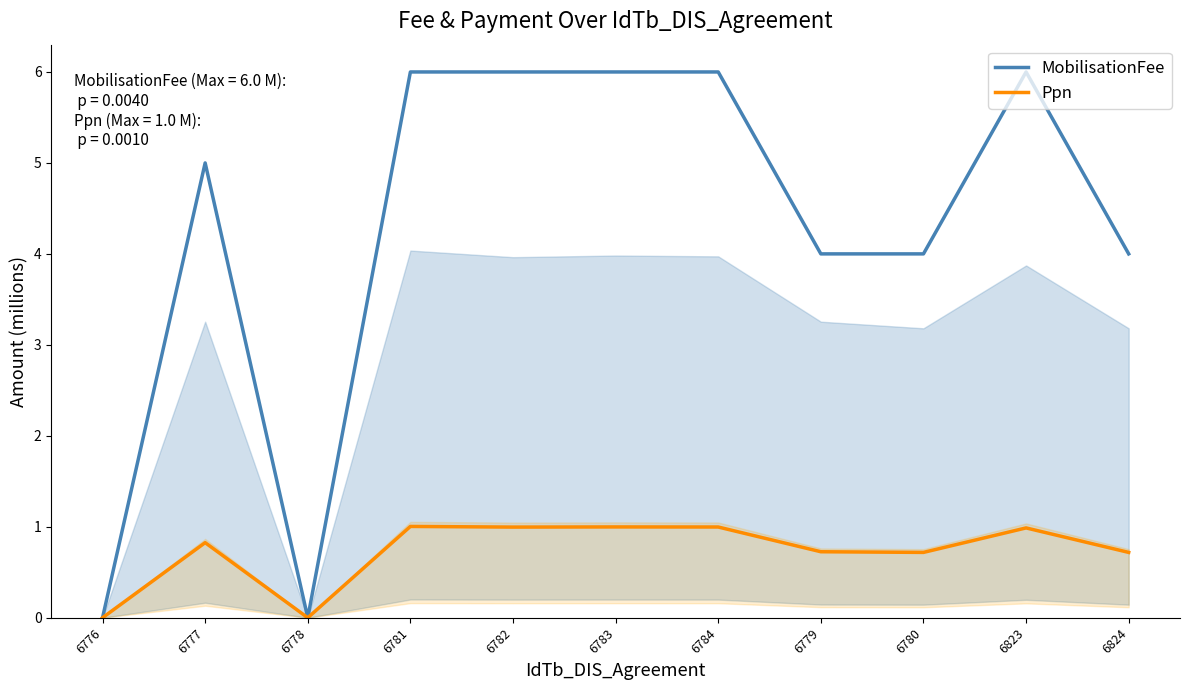

At which label does Ppn reach its peak?

6781